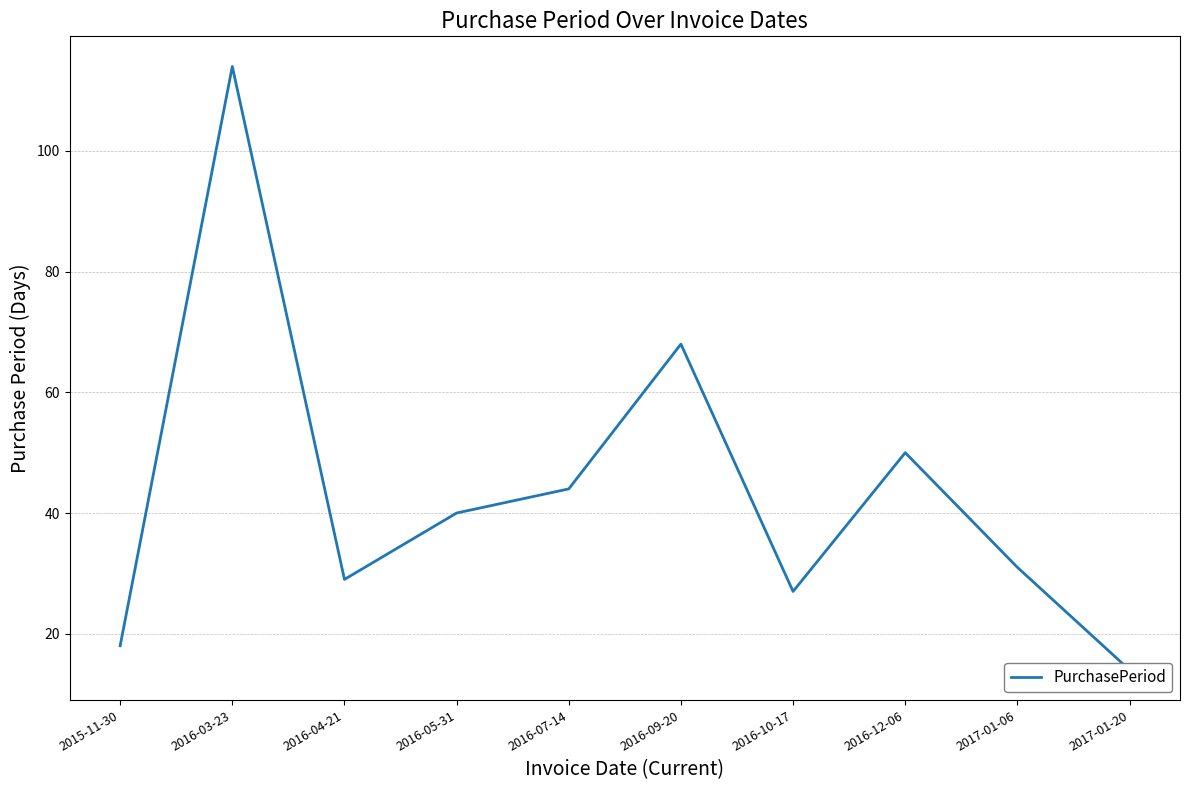

At which category does the data reach its first local valley?

2016-04-21